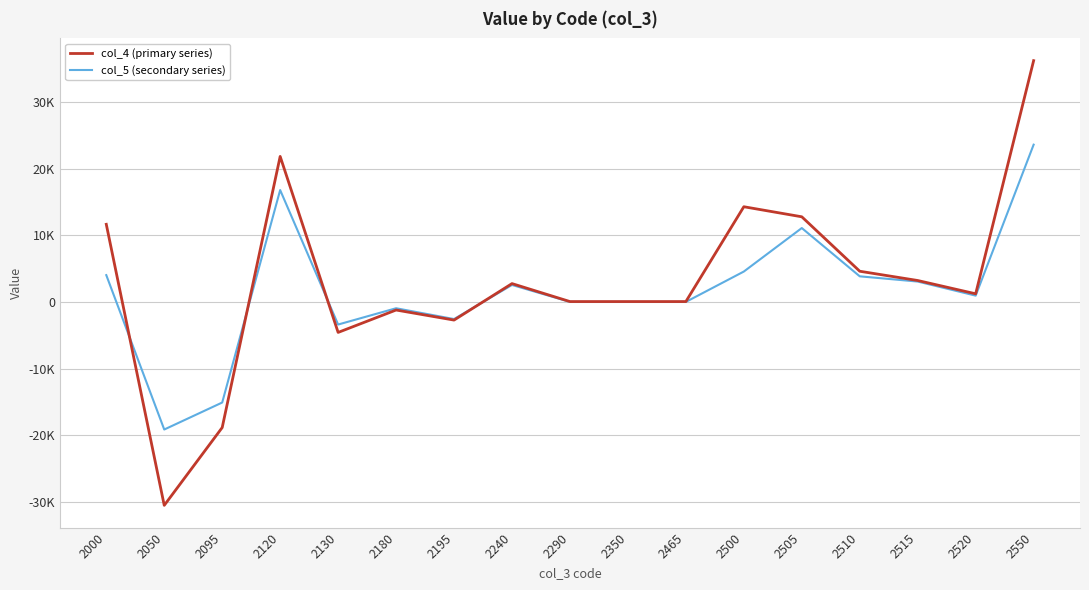

Is this an area chart (filled region under the line)?

No